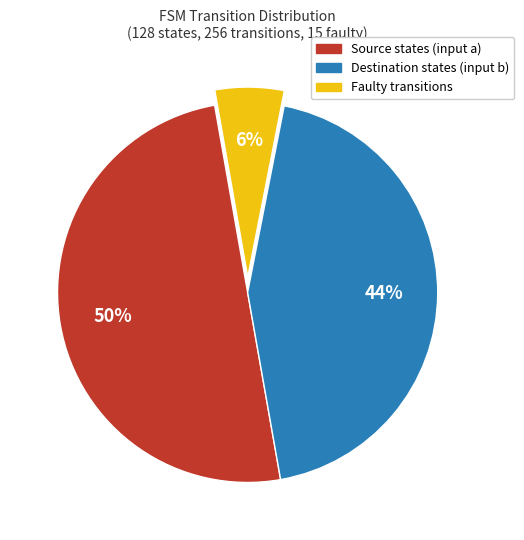

To the nearest percent, what is the average slice percentage?

33%